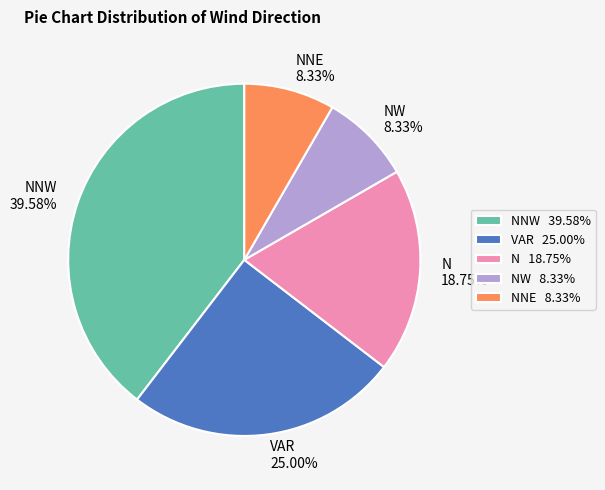

What percentage do NNW and NW together represent?

47.9%